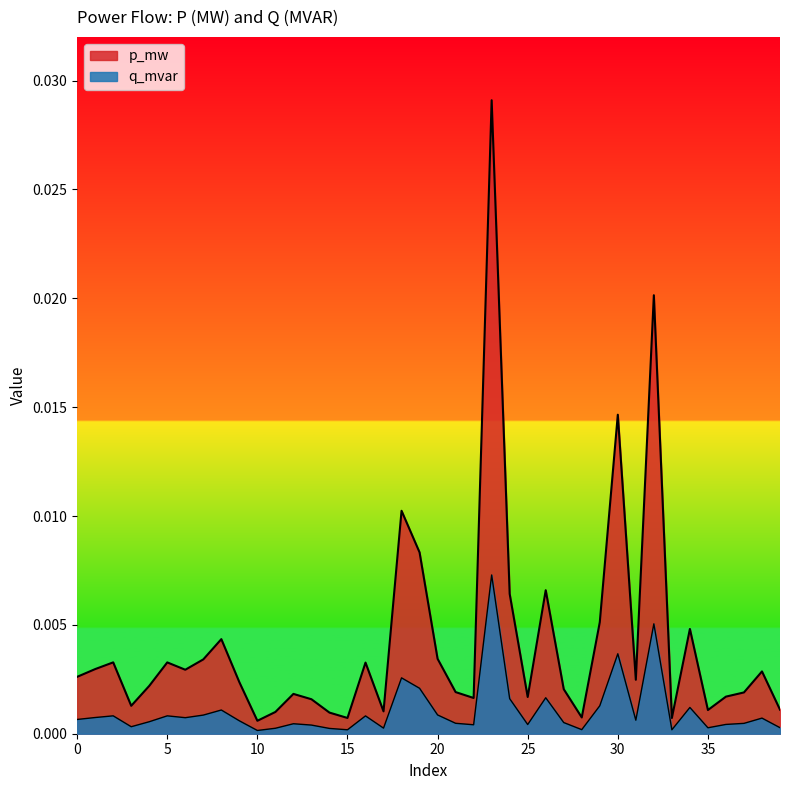

True or false: p_mw has a value of 0.0 at 34.

False